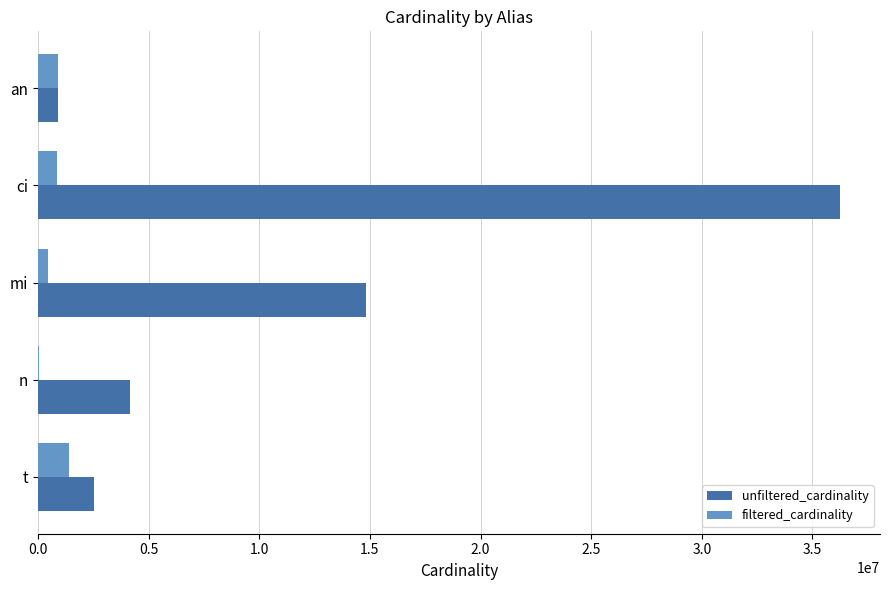

True or false: unfiltered_cardinality has a value of 901343 at an.

True